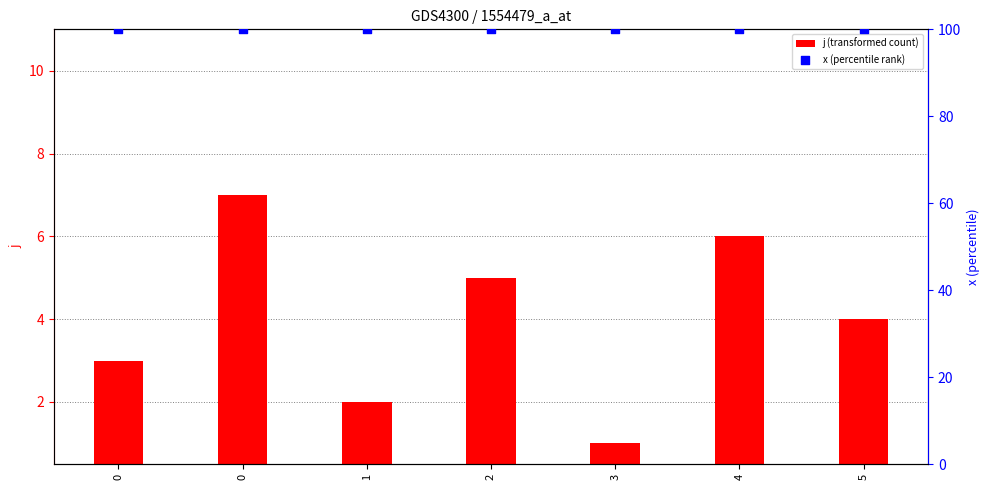

Which series has the largest total across all categories?

x (percentile rank)